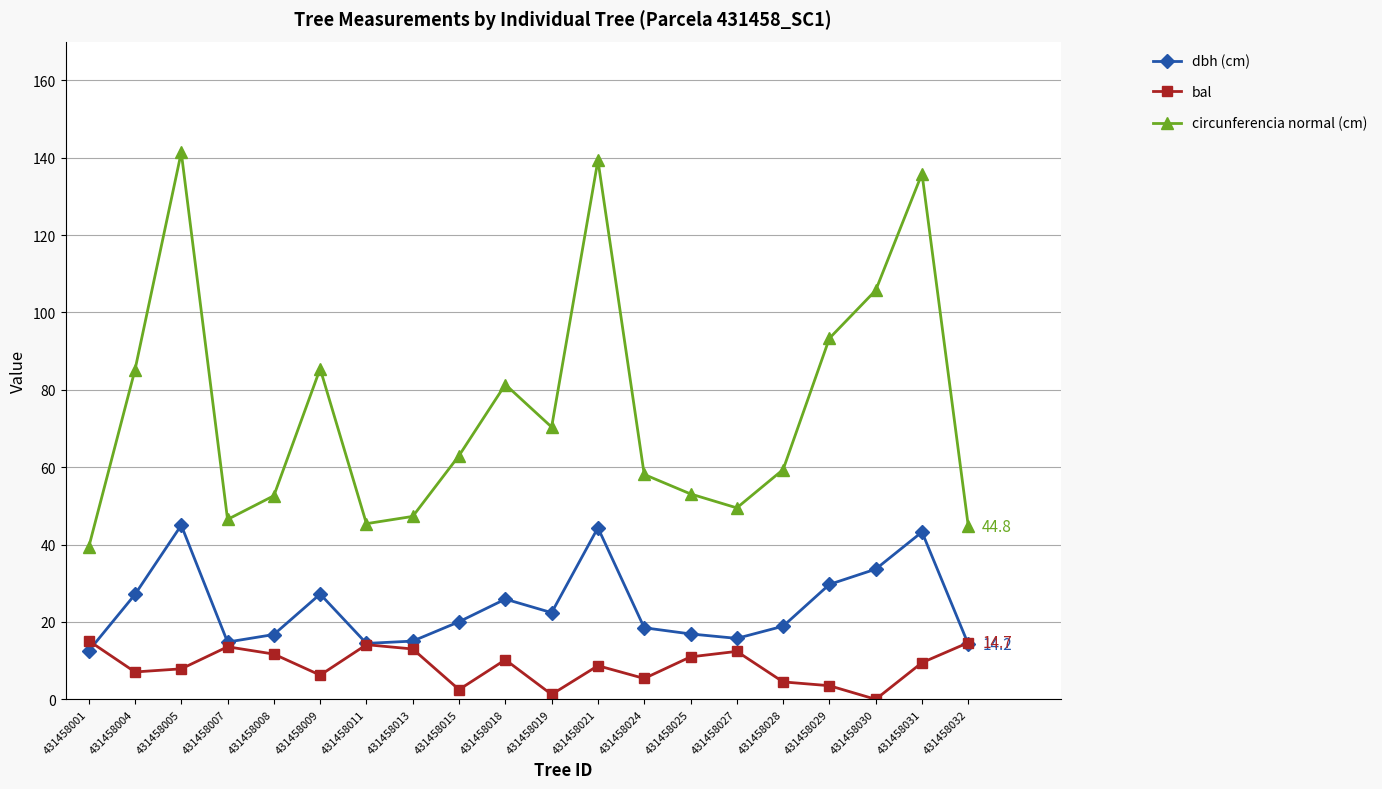

Which series has the widest spread of values?

circunferencia normal (cm)